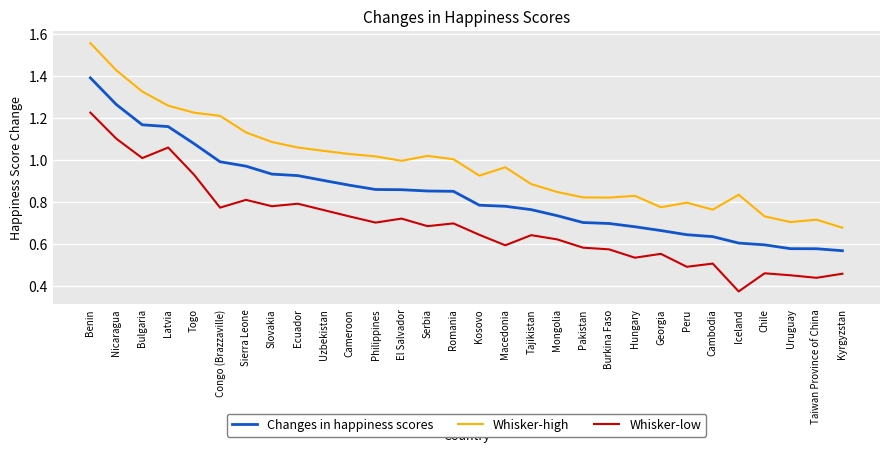

Rank the series by their average value, from highest to lowest.

Whisker-high, Changes in happiness scores, Whisker-low